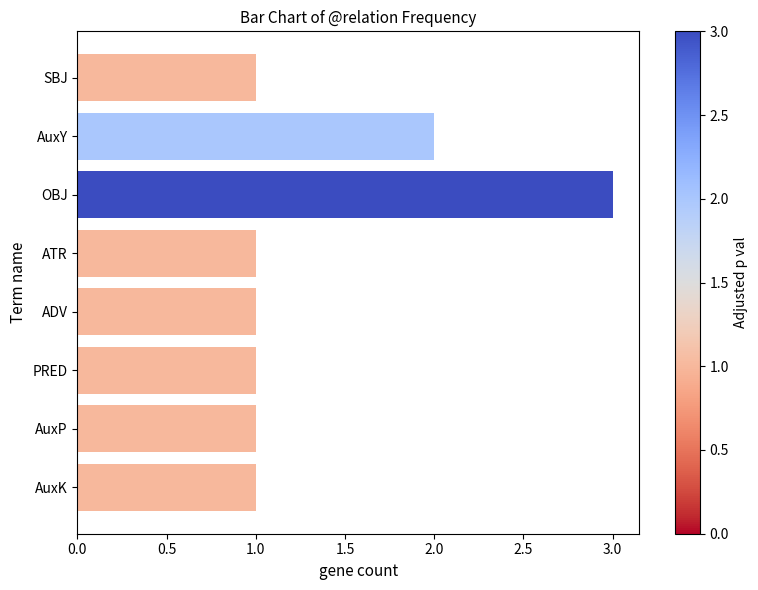

Is it true that the value at AuxY is 3?

False